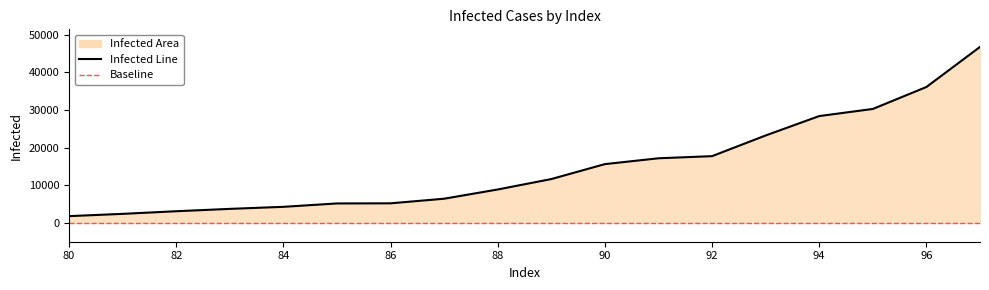

True or false: there are more than 0 points higher than both neighbors.

False